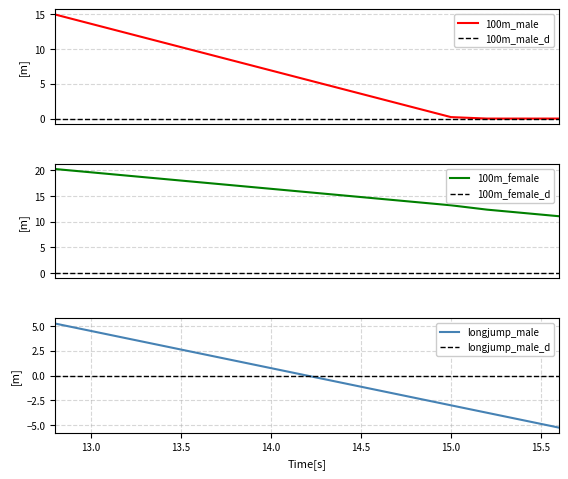

Is this an area chart (filled region under the line)?

No